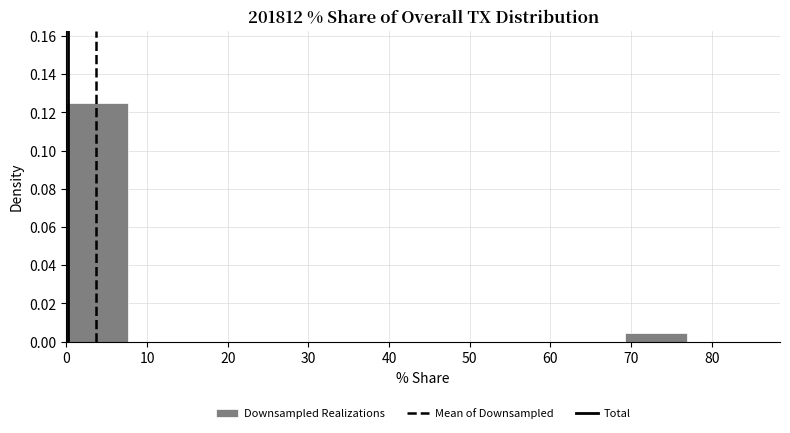

Reading left to right, list every bar in this chart as the range it spans on the x-axis followed by its height. Neither the bar edges nor the heights are printed on the chart, so give them approximately, as read against the axes.

0 to 8: 0.126
8 to 15: 0
15 to 23: 0
23 to 31: 0
31 to 38: 0
38 to 46: 0
46 to 54: 0
54 to 62: 0
62 to 69: 0
69 to 77: 0.004